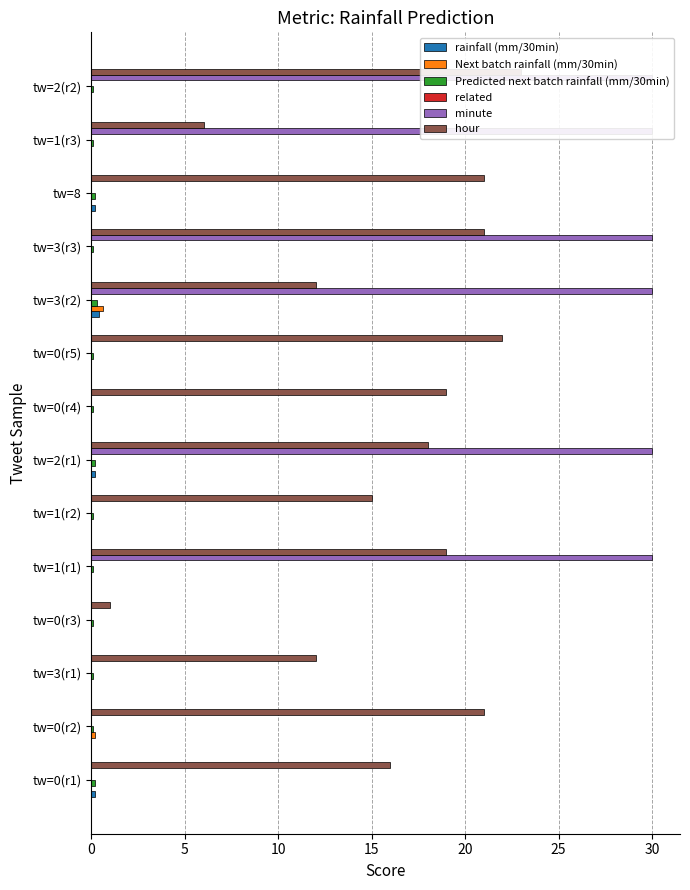

What is the difference between the second highest and minimum values in the Predicted next batch rainfall (mm/30min) series?

0.1